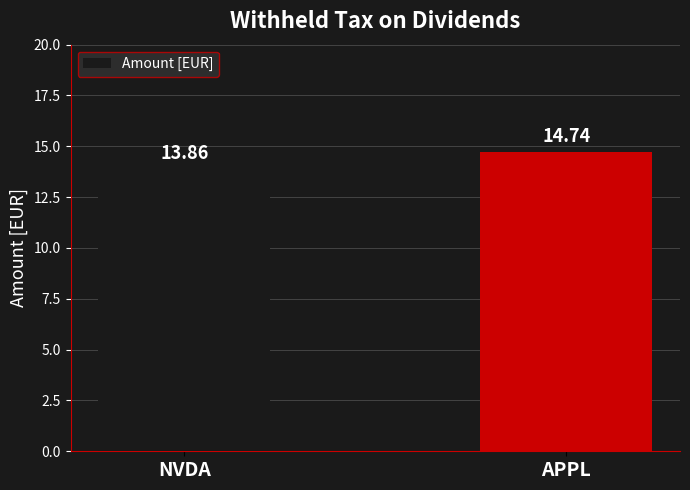

At which label is the value closest to 14?

NVDA